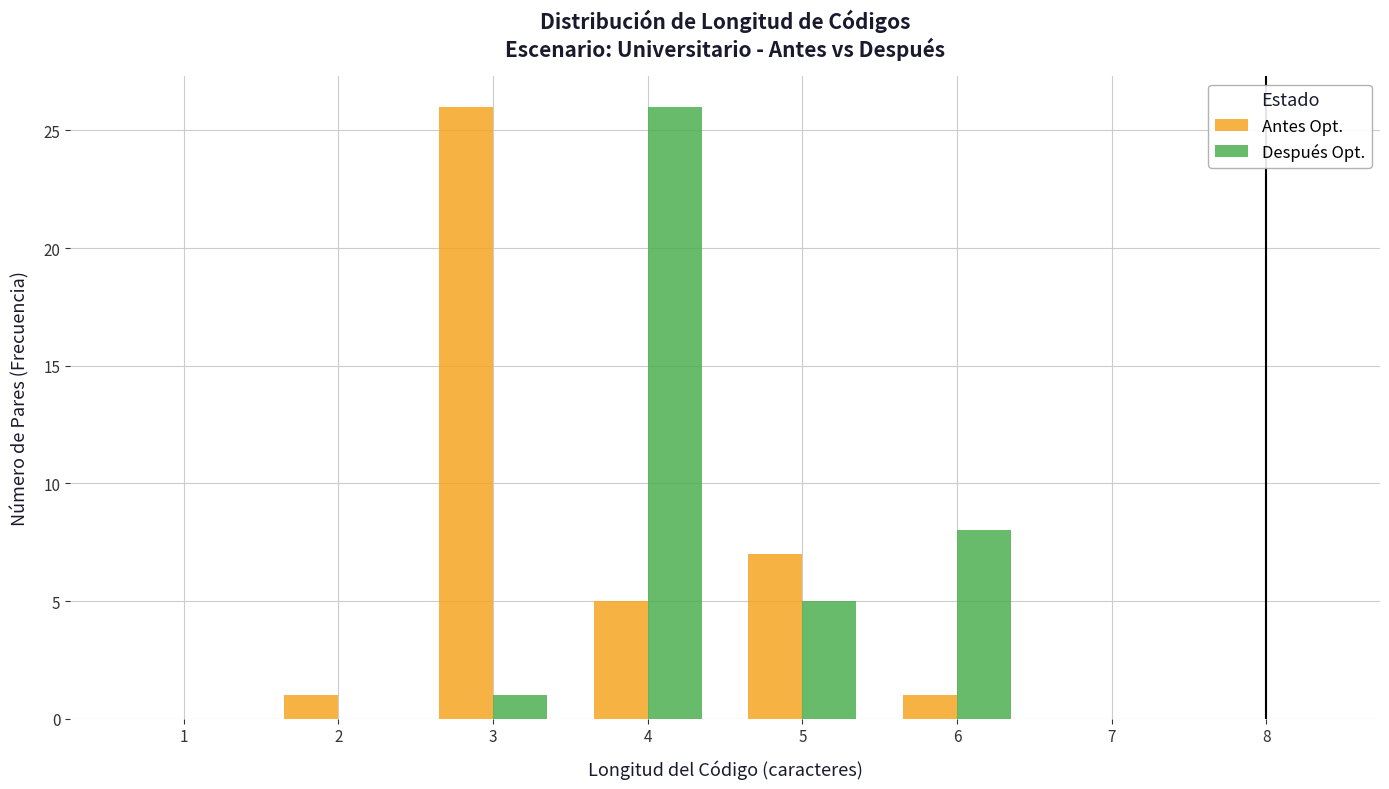

Reading left to right, list all the values displayed in this chart.

Antes Opt.: 1=0	2=1	3=26	4=5	5=7	6=1	7=0	8=0
Después Opt.: 1=0	2=0	3=1	4=26	5=5	6=8	7=0	8=0